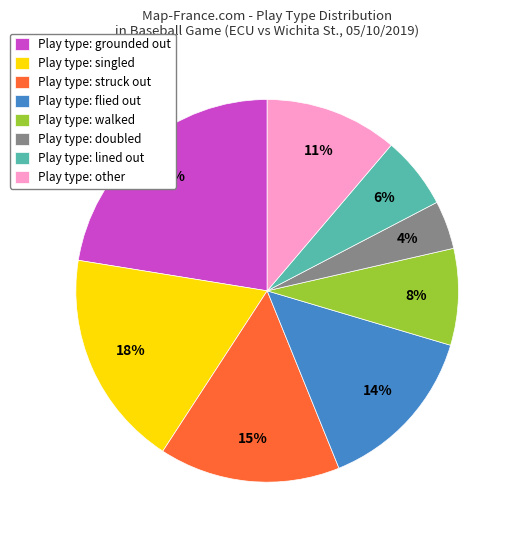

To the nearest percent, what is the difference between the largest and smallest slice percentages?

18%